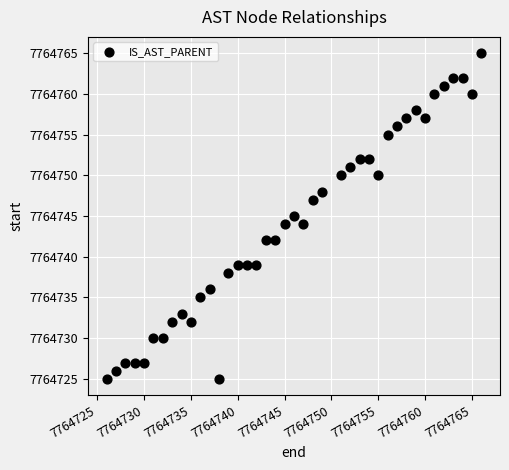

What is the range of X values (max minus min)?

40